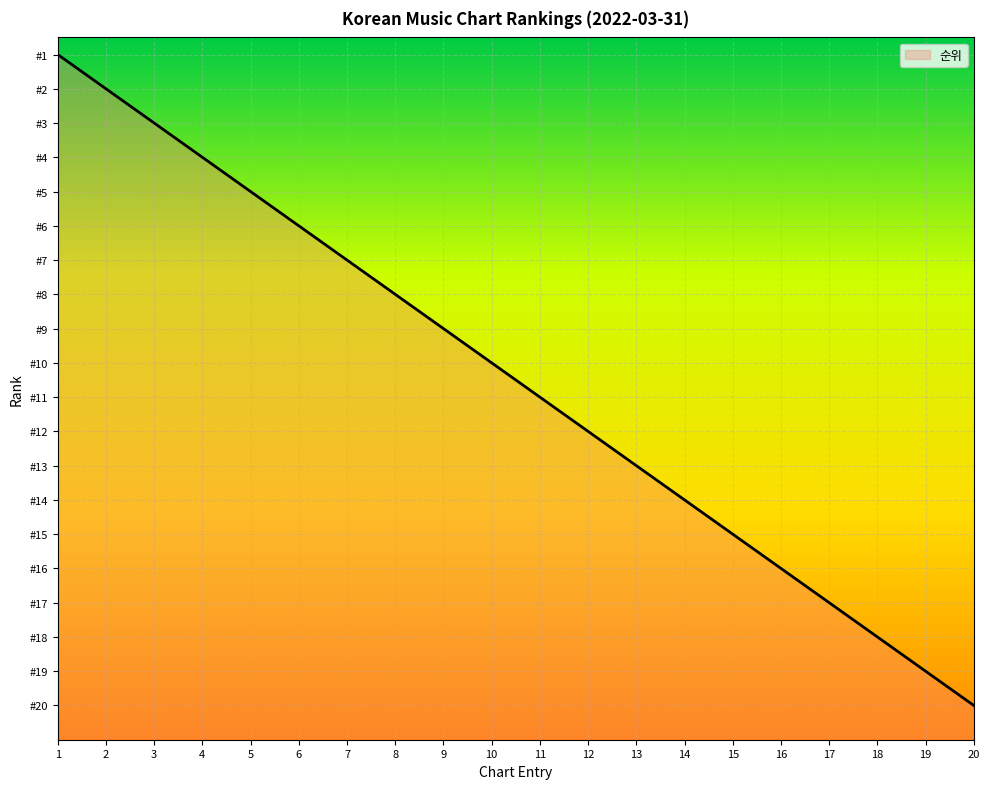

List the labels in order of value, smallest first.

1, 2, 3, 4, 5, 6, 7, 8, 9, 10, 11, 12, 13, 14, 15, 16, 17, 18, 19, 20